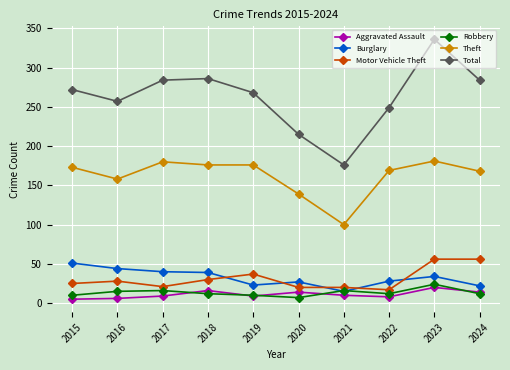

In Robbery, how many points are lower than both neighbors (excluding endpoints)?

2